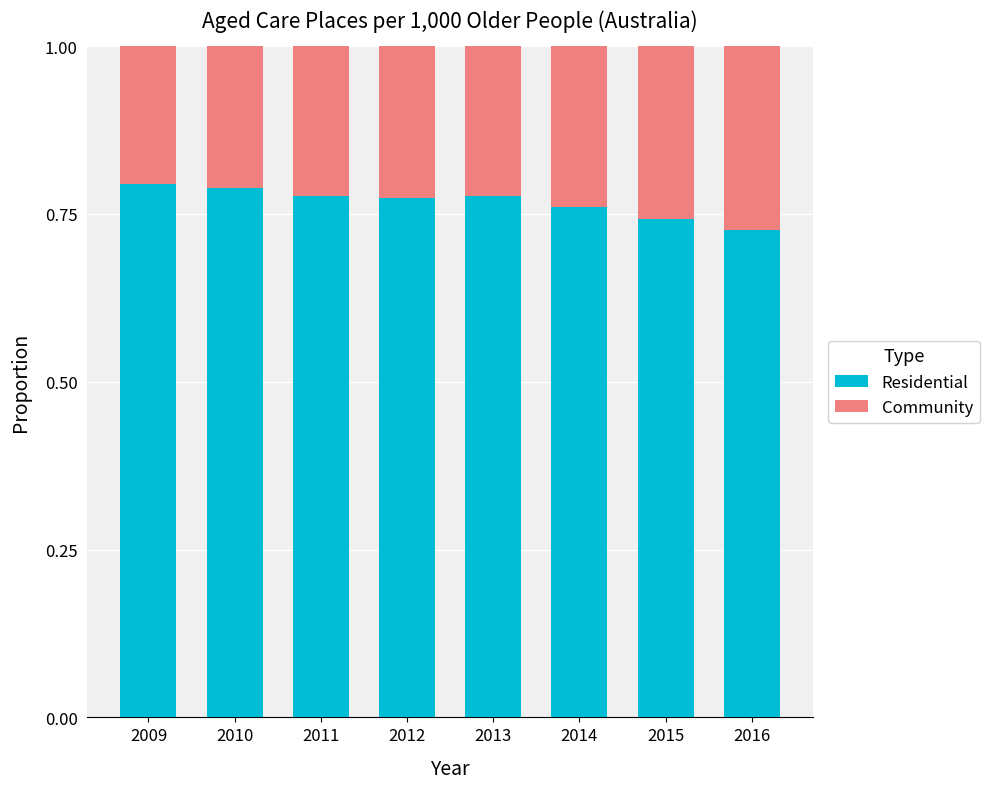

The Residential series shows 0.8 at 2010. True or false?

True